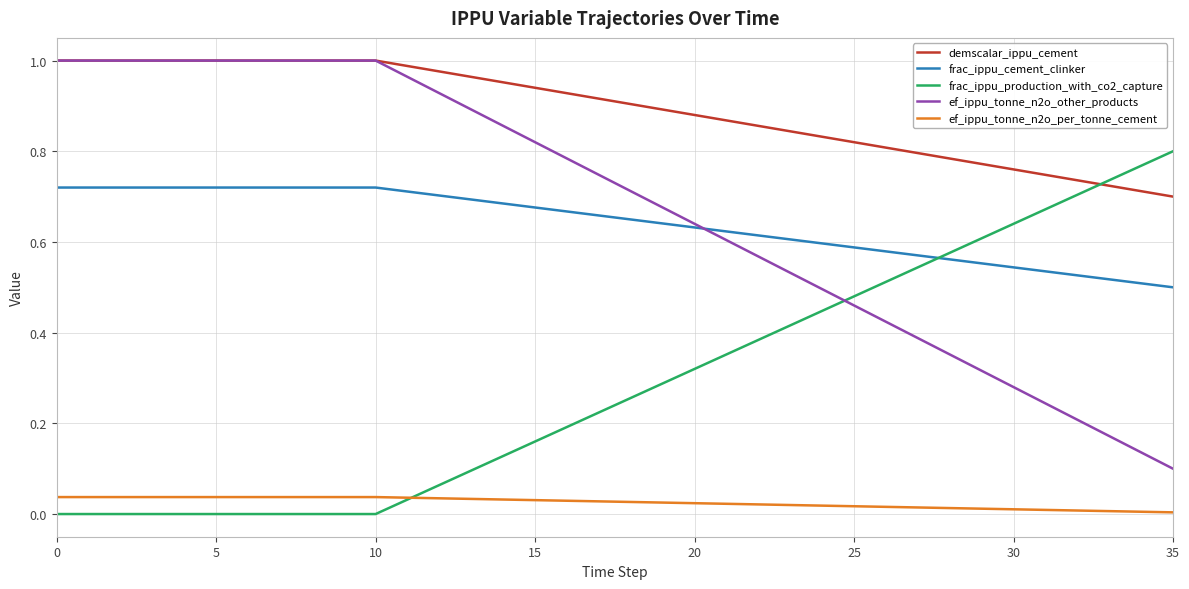

What are all the series names shown in the legend?

demscalar_ippu_cement, frac_ippu_cement_clinker, frac_ippu_production_with_co2_capture, ef_ippu_tonne_n2o_other_products, ef_ippu_tonne_n2o_per_tonne_cement